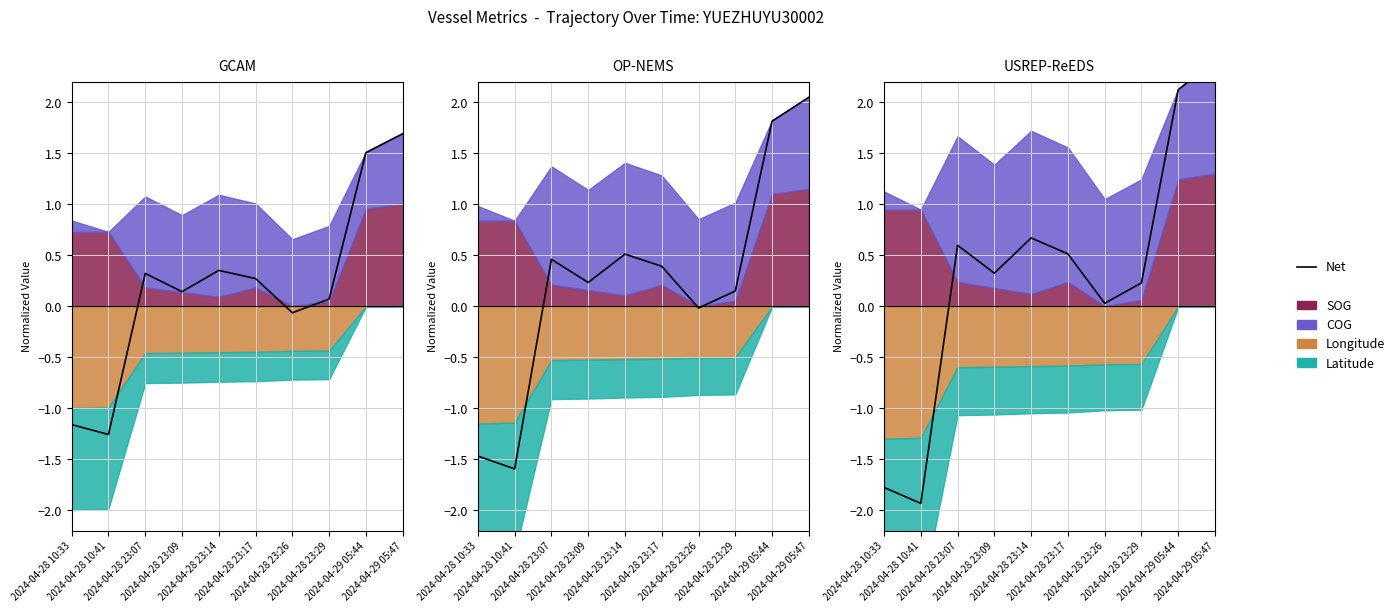

How many data points are less than 0?

2